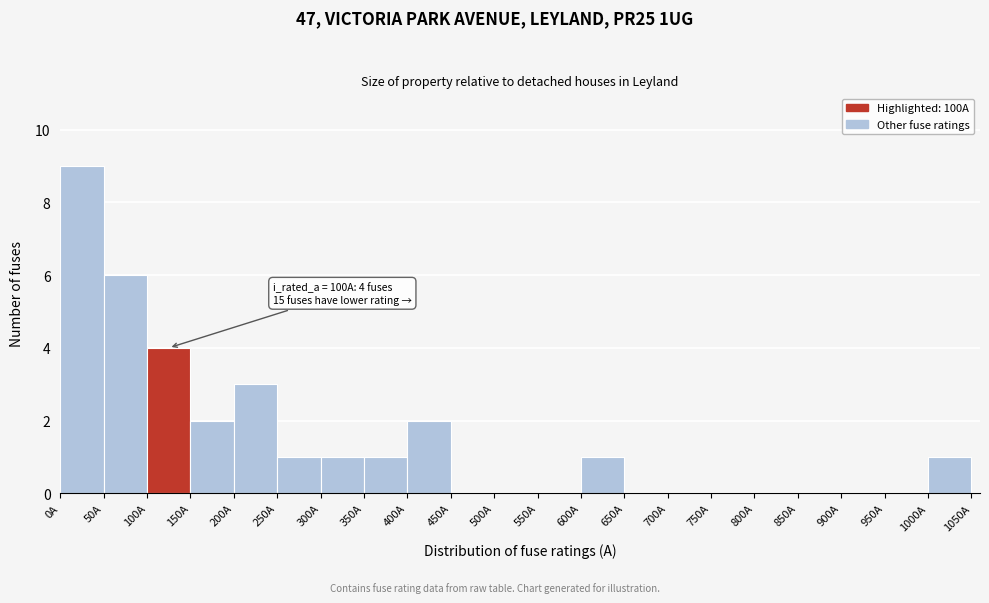

Over which range of the x-axis is the bar tallest?

0 to 50